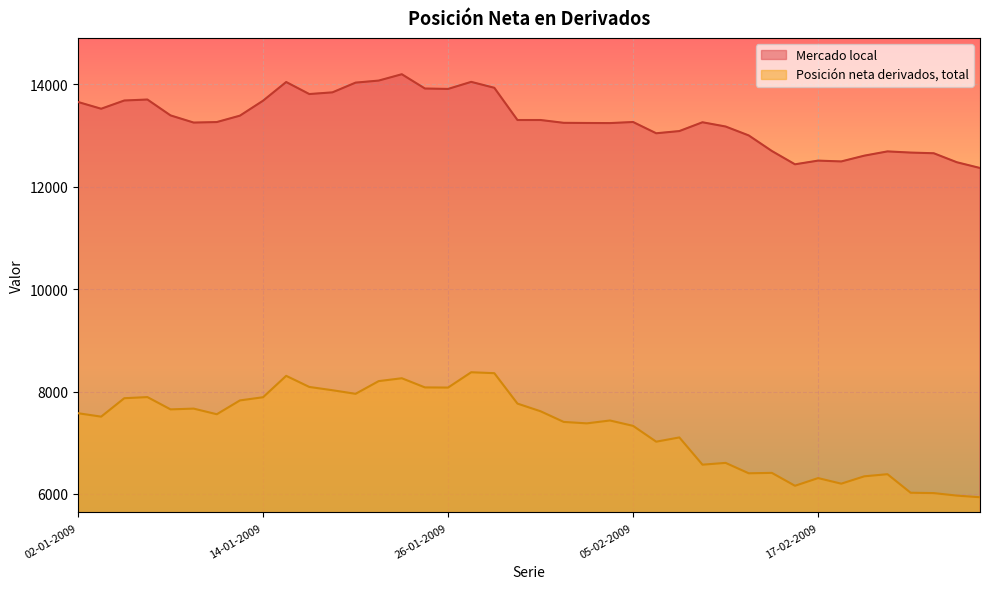

True or false: Mercado local and Posición neta derivados, total cross at least once.

False